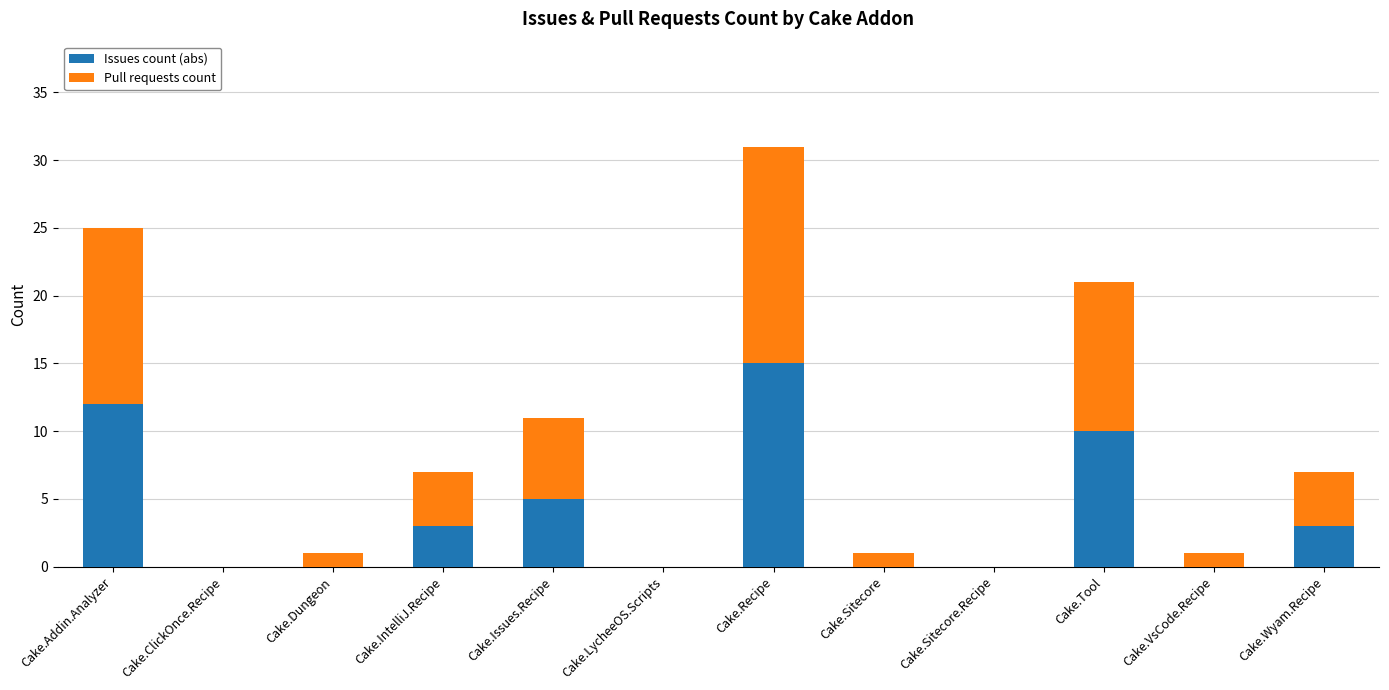

What is the total value across all series at Cake.Addin.Analyzer?

25